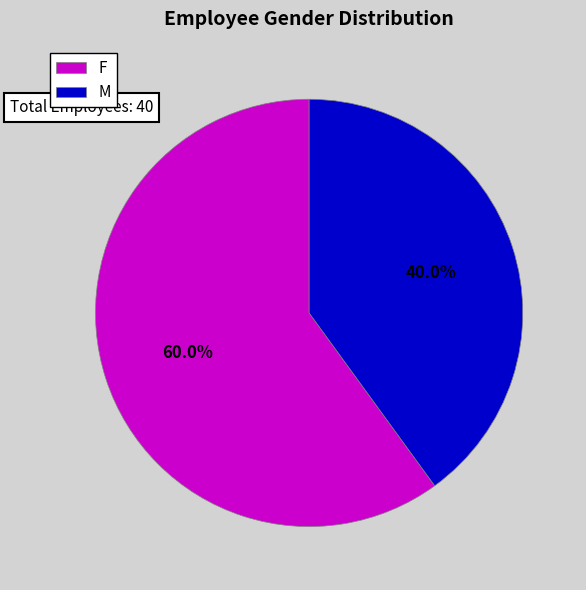

Rank the categories by value from highest to lowest.

F, M